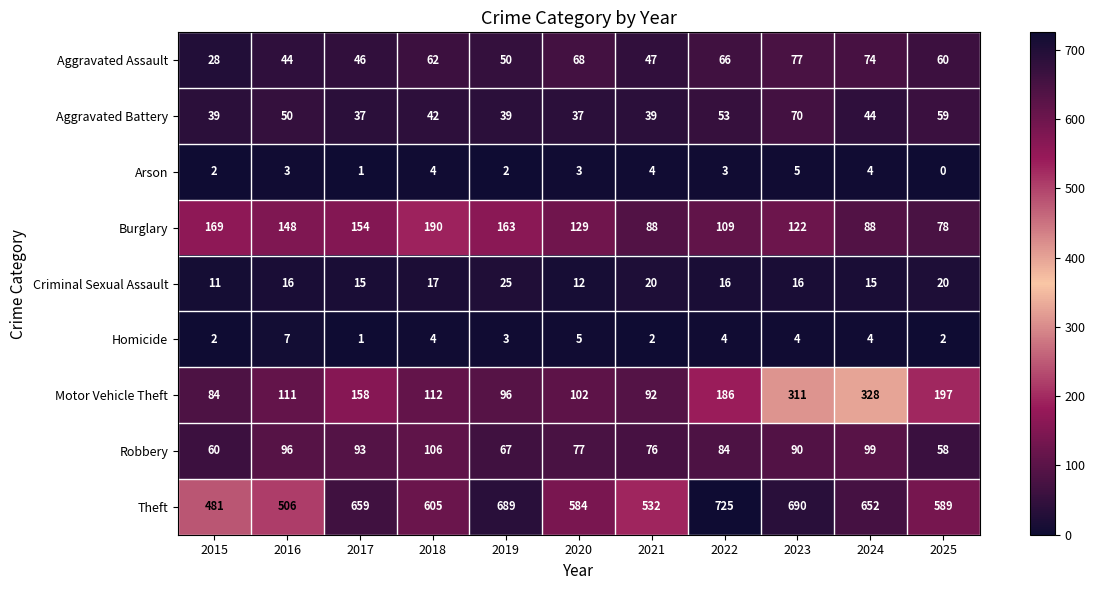

What is the difference between the maximum and minimum values in the Theft series?

244